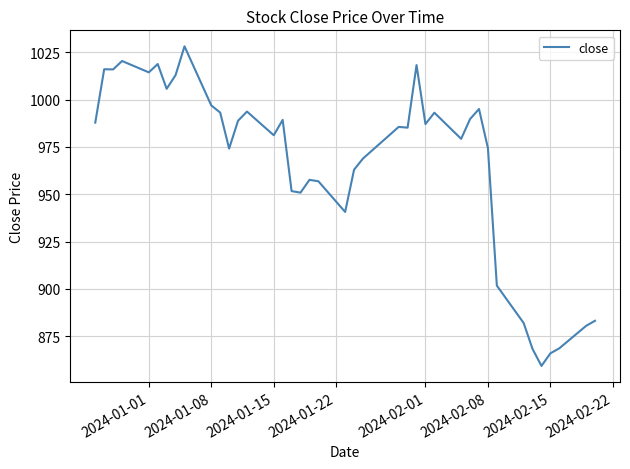

What is the maximum value shown in the chart?

1028.1